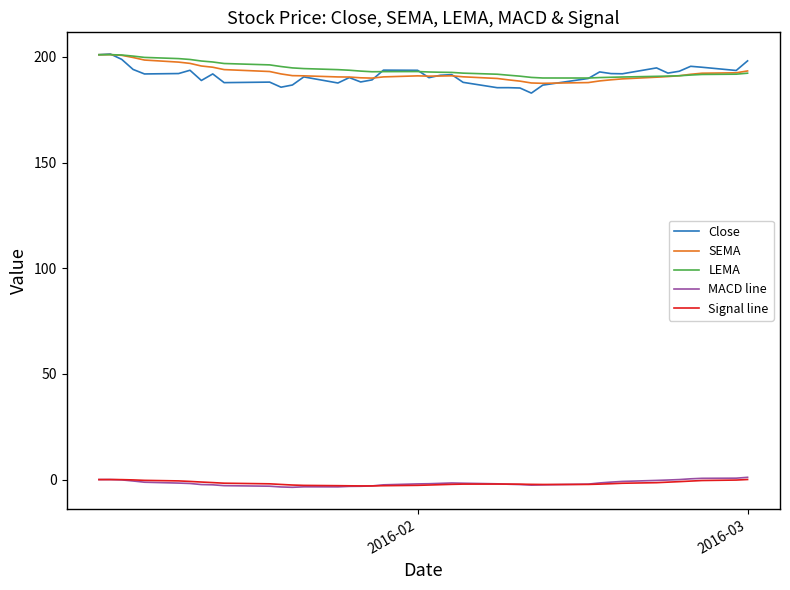

What is the lowest value of the Close series?

182.9